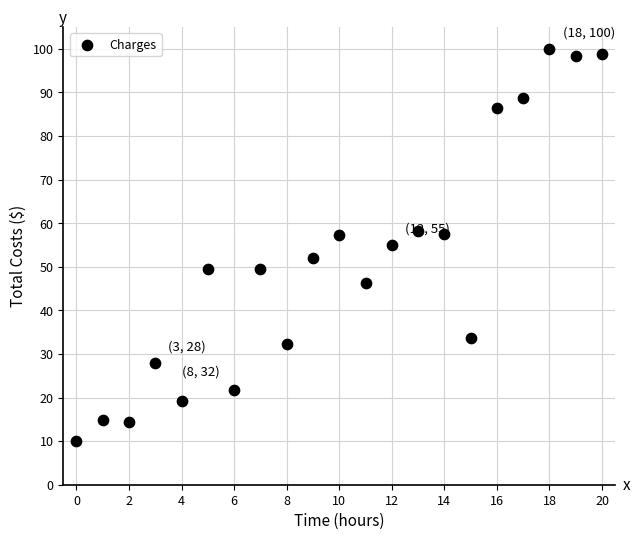

What is the range of Y values (max minus min)?

90.0